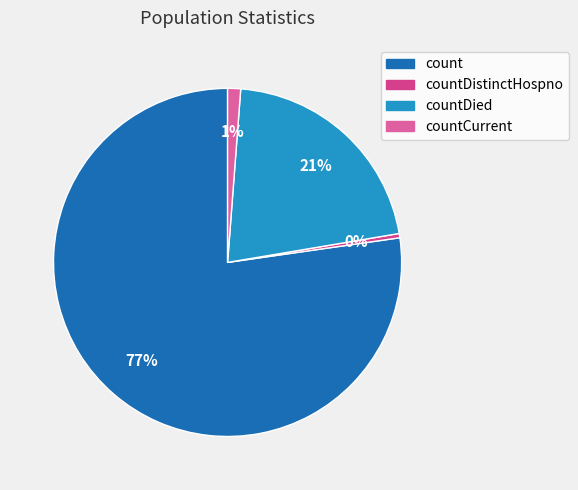

What percentage is the countDied slice, to the nearest percent?

21%